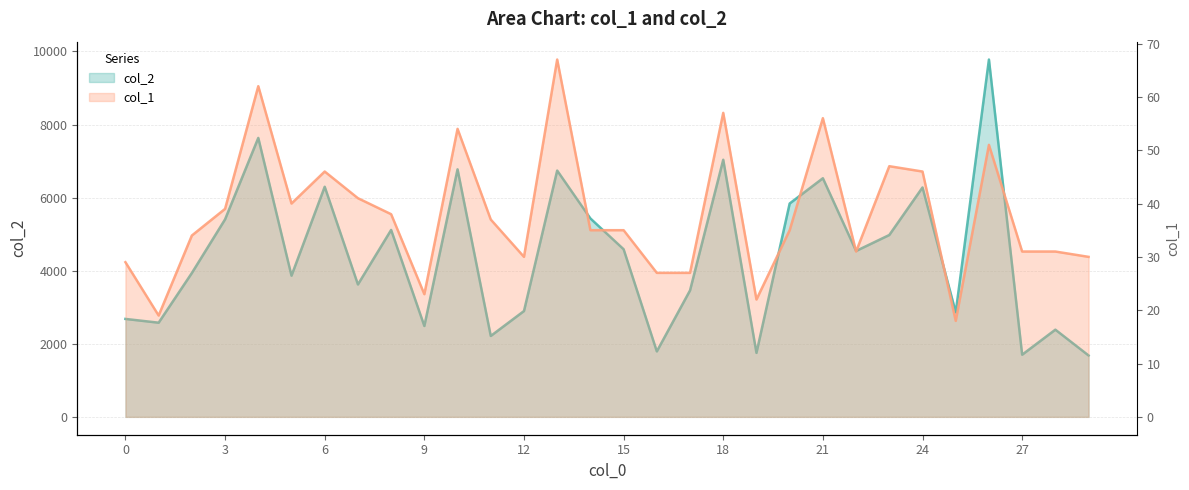

Does the chart have visible grid lines?

Yes